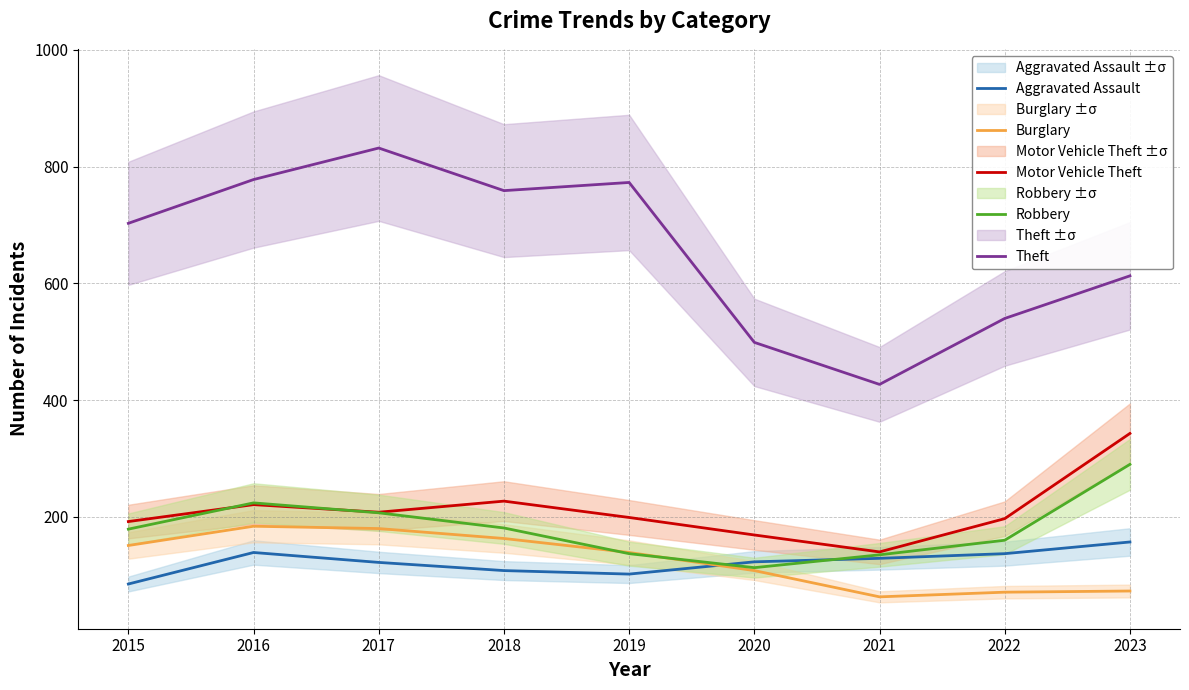

Is it true that Robbery equals 160 at 2022?

True